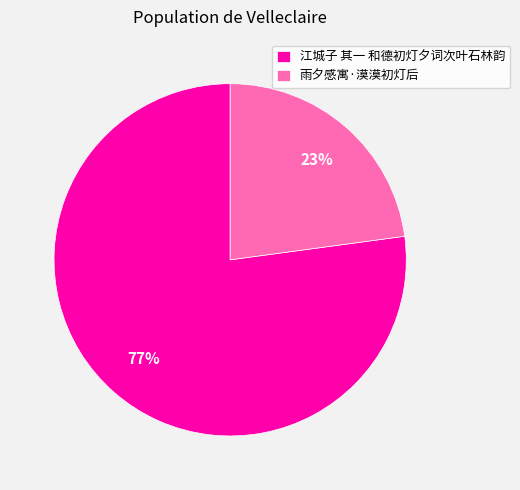

Which has a higher value, 雨夕感寓·漠漠初灯后 or 江城子 其一 和德初灯夕词次叶石林韵?

江城子 其一 和德初灯夕词次叶石林韵